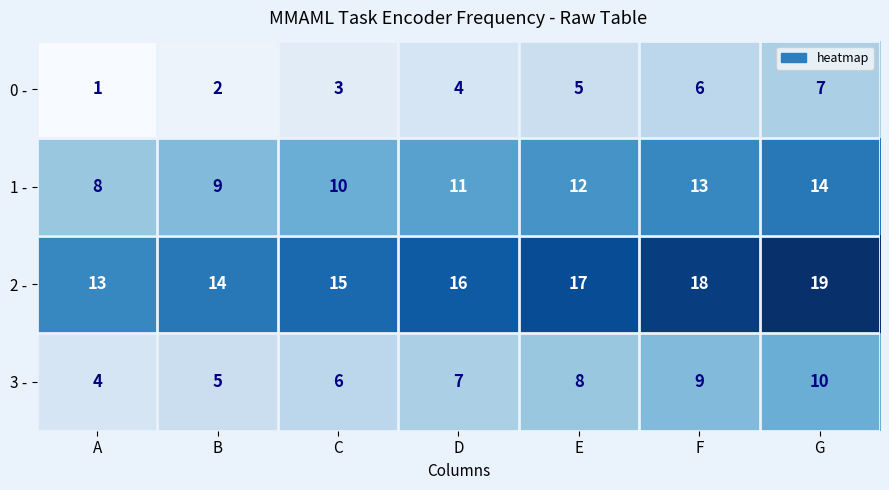

The 3 - series shows 3 at F. True or false?

False